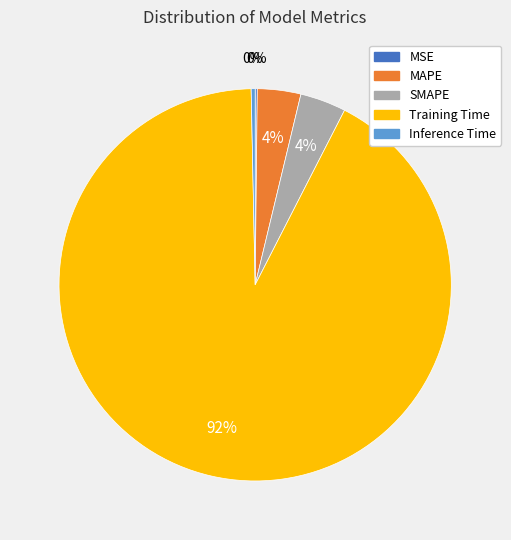

Which category has the biggest portion of the pie?

Training Time